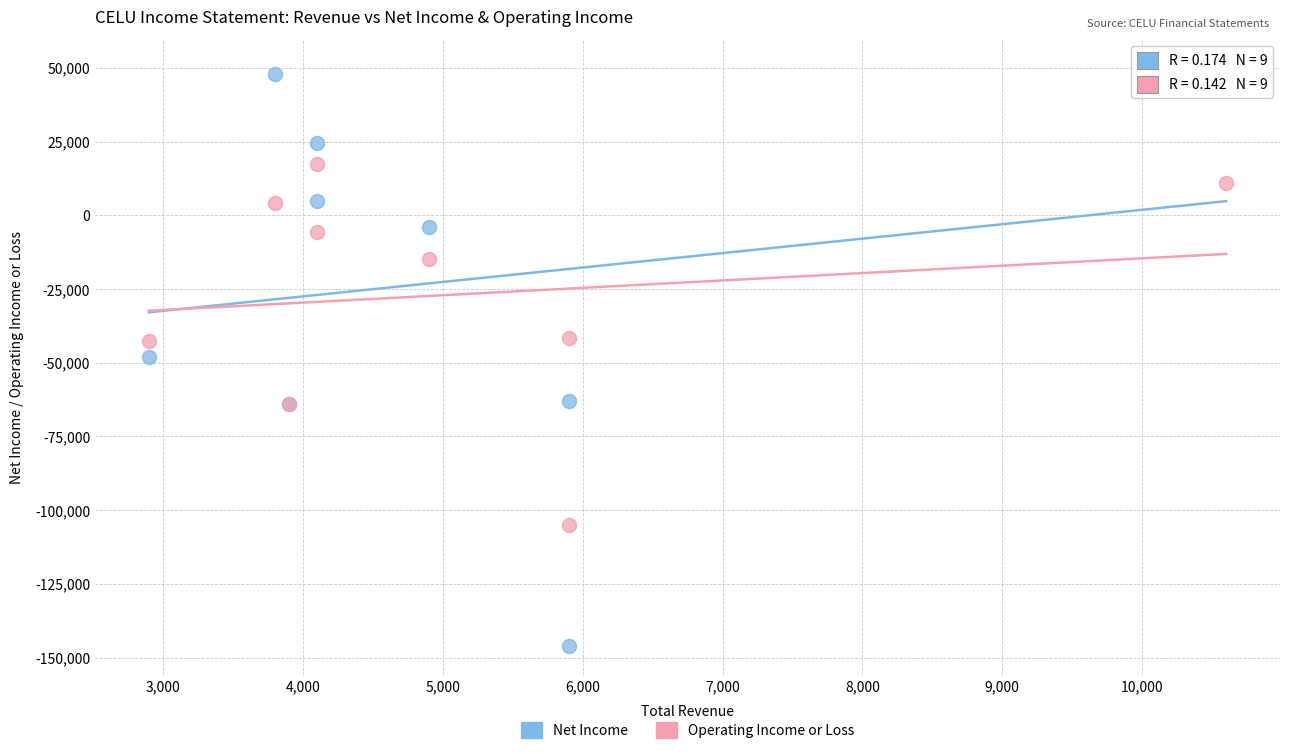

Which series contains the highest Y value?

Net Income